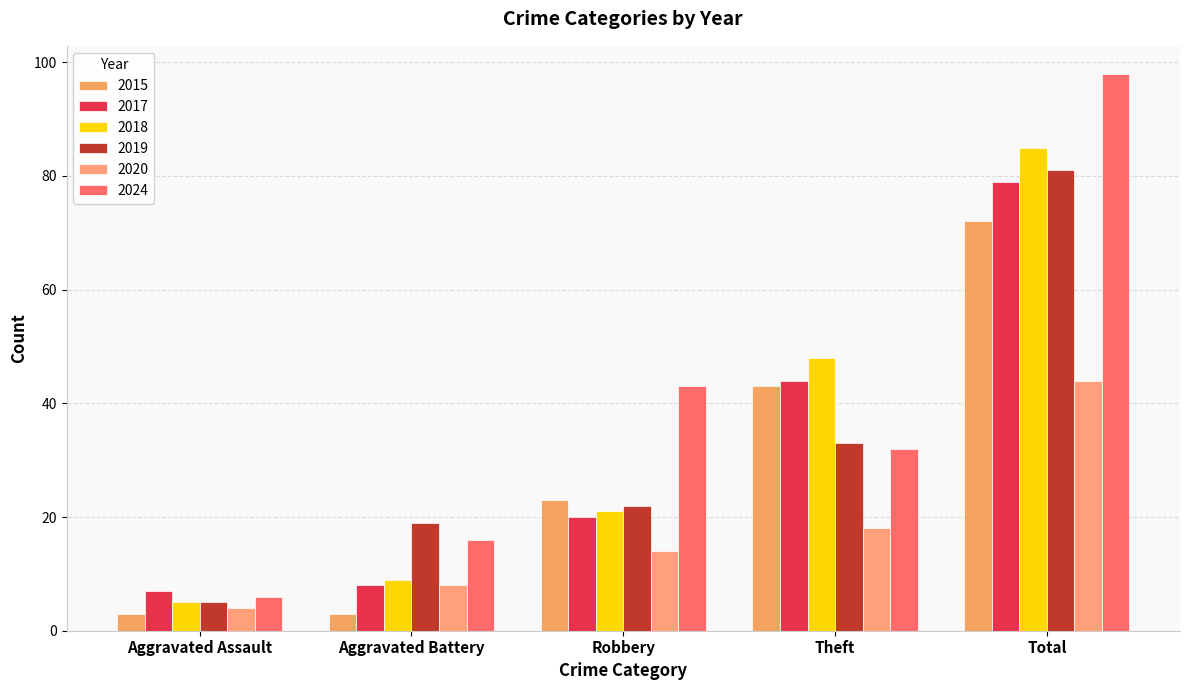

Rank the series by their maximum value, from lowest to highest.

2020, 2015, 2017, 2019, 2018, 2024